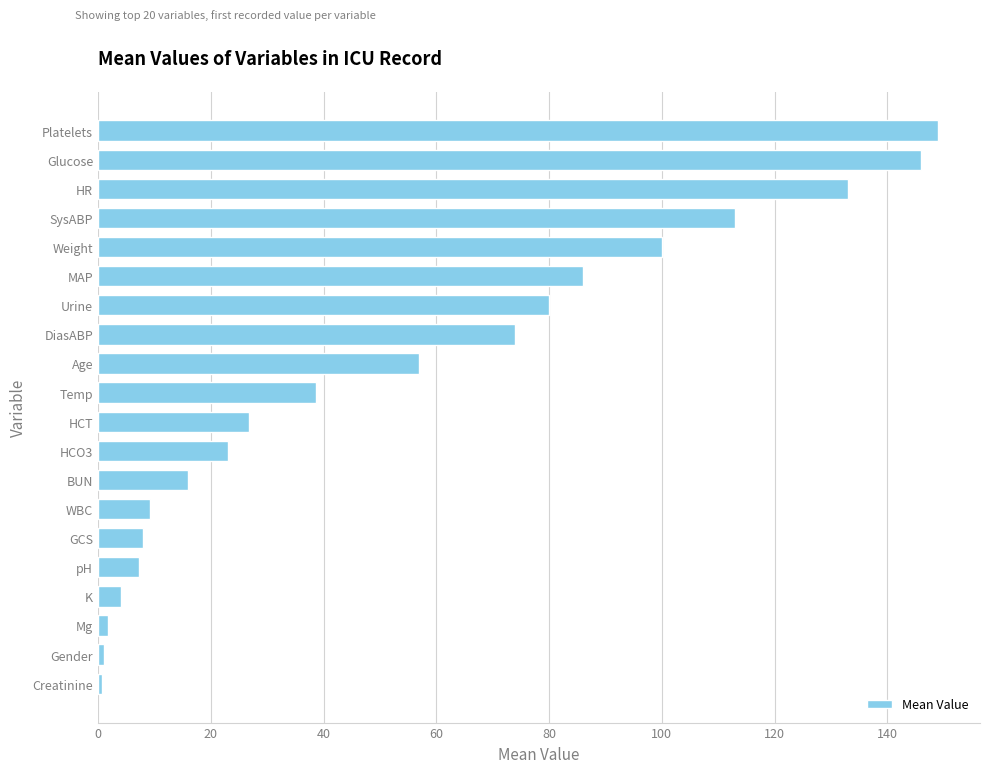

Does the chart contain stacked bars?

No